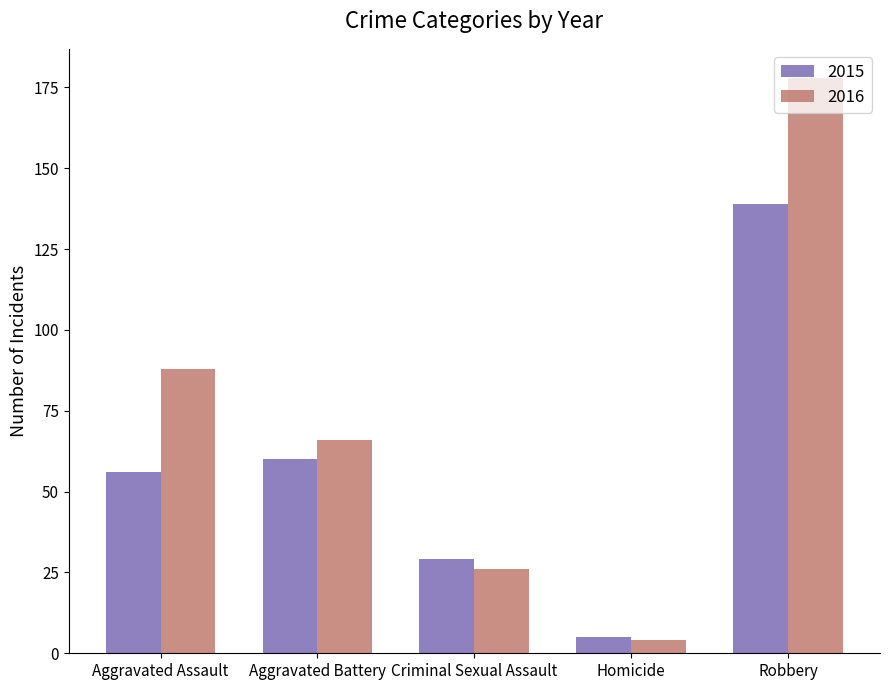

What is the sum of all 2016 values?

362